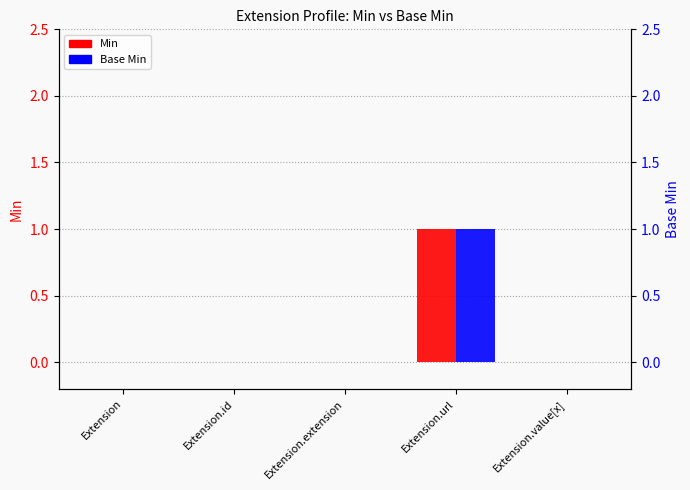

The value of Base Min at Extension.extension is 0. True or false?

True